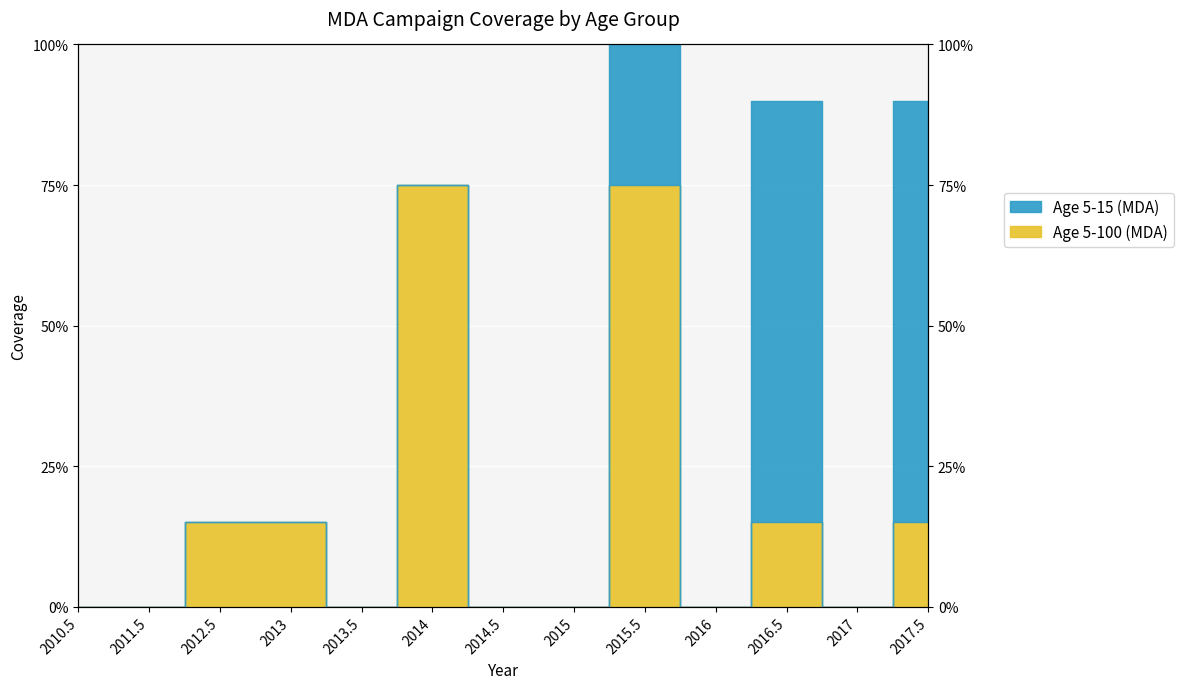

Reading right to left, extract all data points from this chart.

0.1	0.0	0.1	0.0	0.8	0.0	0.0	0.8	0.0	0.1	0.1	0.0	0.0